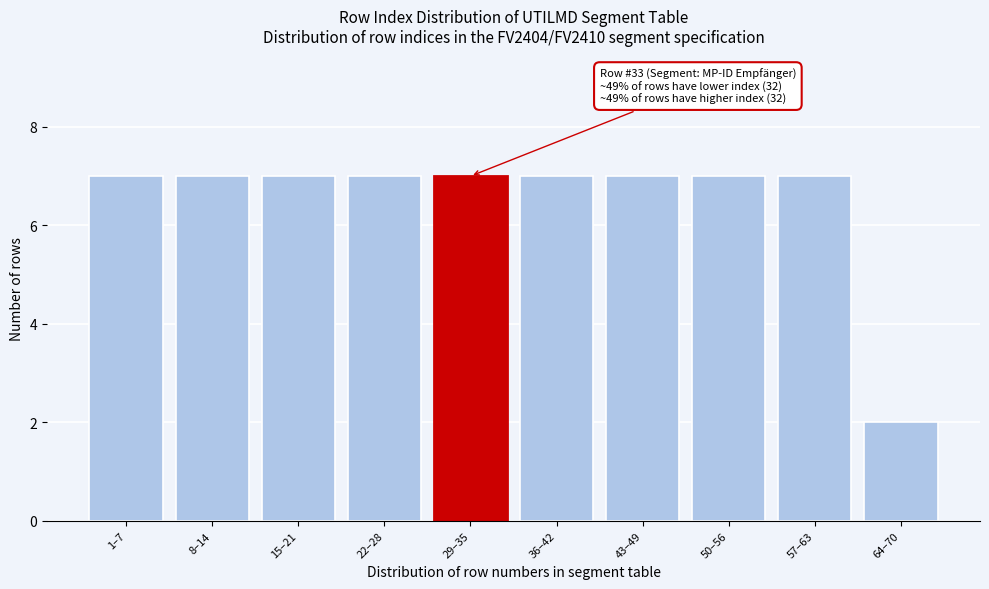

Reading left to right, list all the values displayed in this chart.

1–7=7	8–14=7	15–21=7	22–28=7	29–35=7	36–42=7	43–49=7	50–56=7	57–63=7	64–70=2